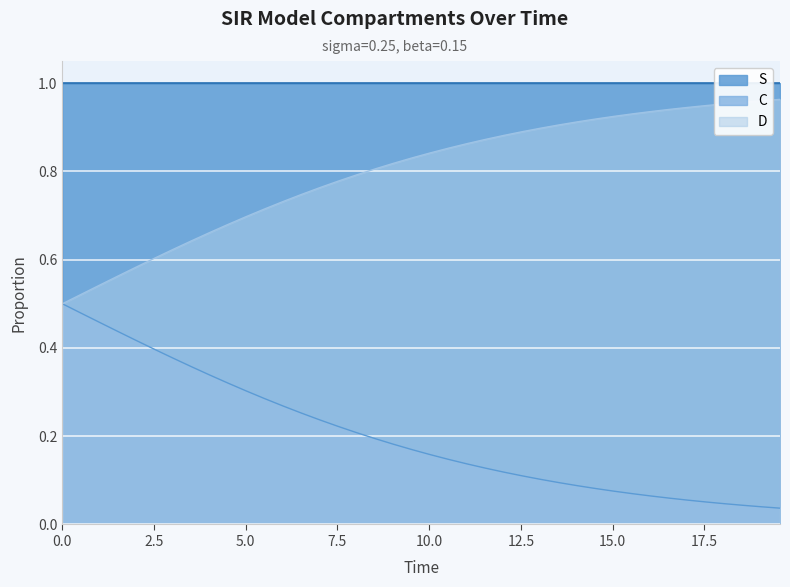

What is the difference between the maximum and minimum values in the C series?

0.5